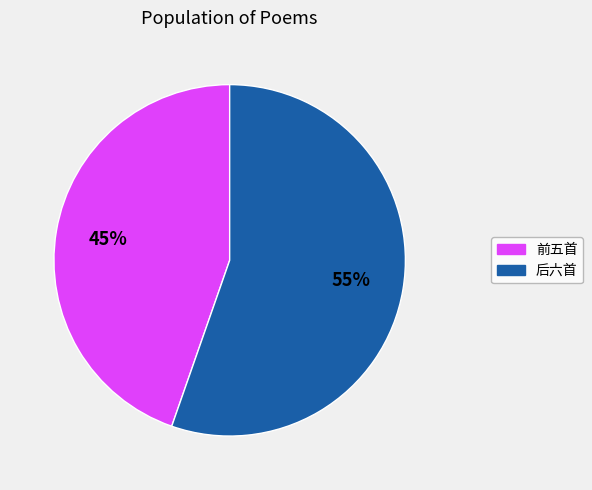

Does any single category account for the majority?

Yes